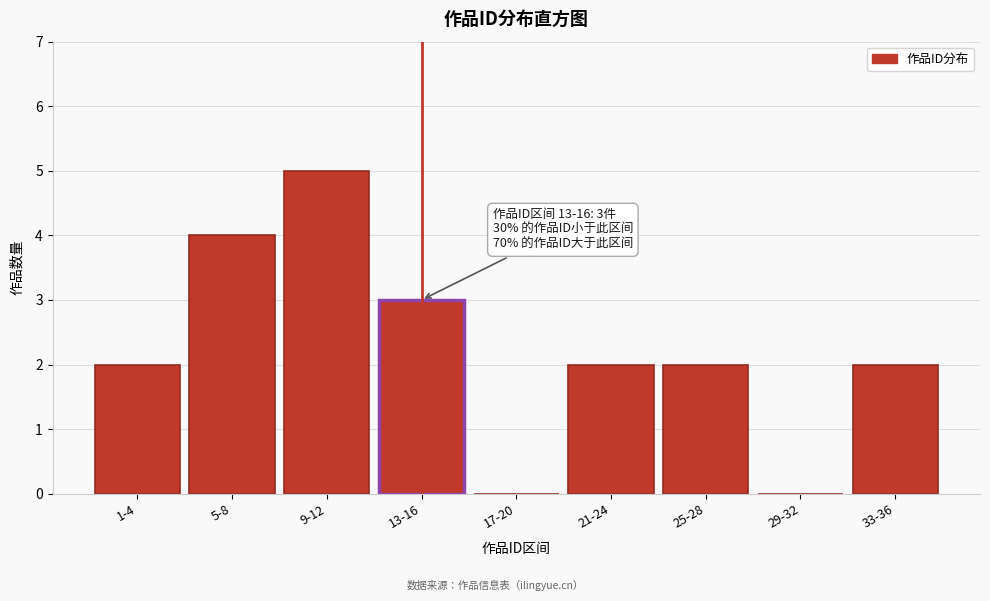

Reading left to right, what are all the values shown in this chart?

1-4=2	5-8=4	9-12=5	13-16=3	17-20=0	21-24=2	25-28=2	29-32=0	33-36=2